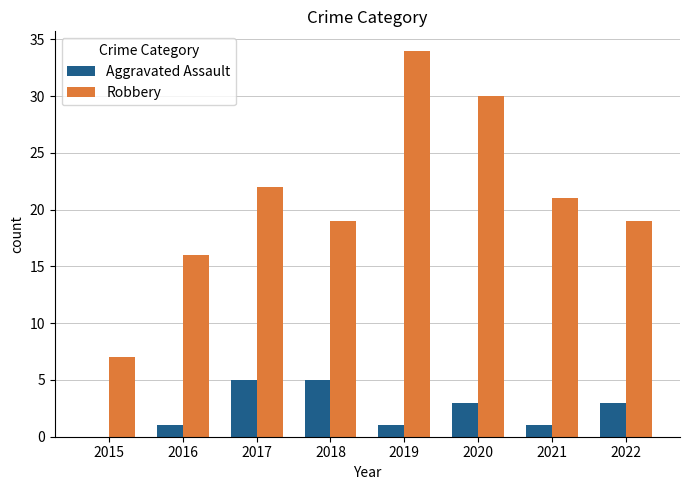

What is the spread (max minus min) of values at 2015?

7